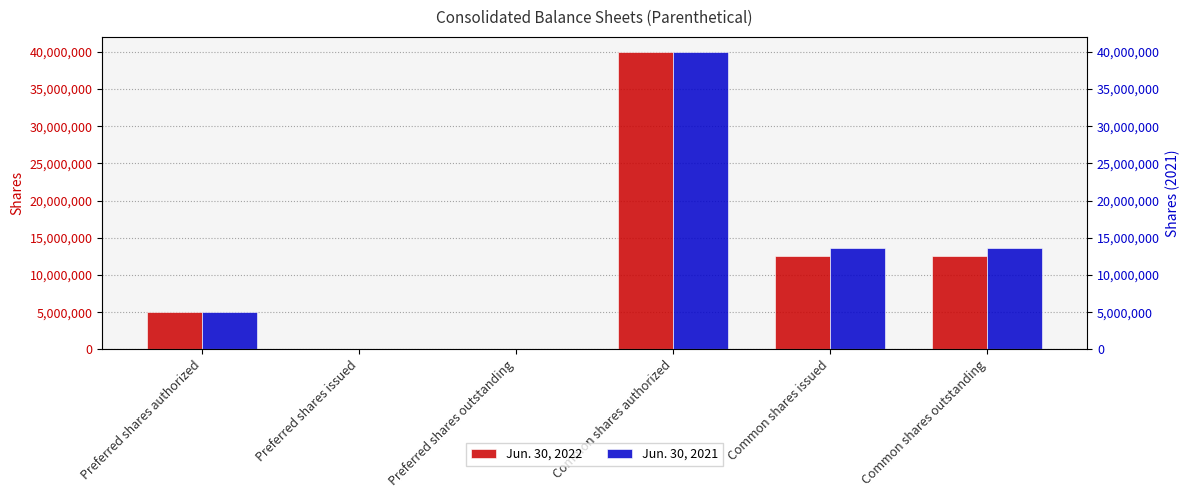

At how many categories does at least one series exceed 2363465?

4